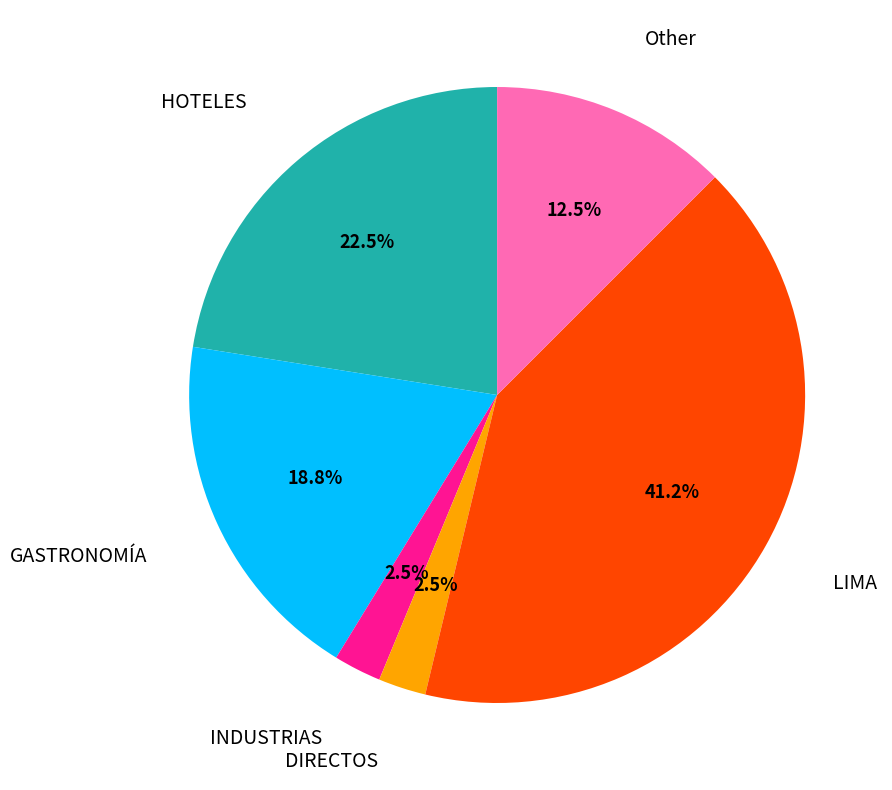

Does any single category account for the majority?

No